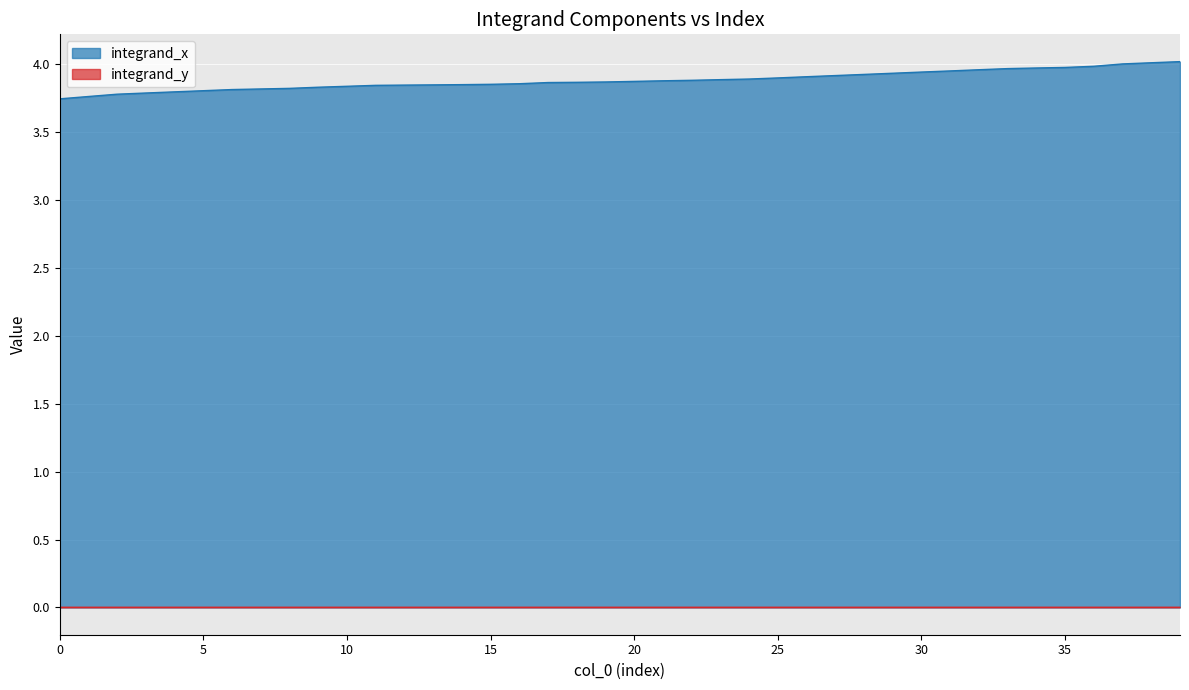

Which series has the largest total across all categories?

integrand_x